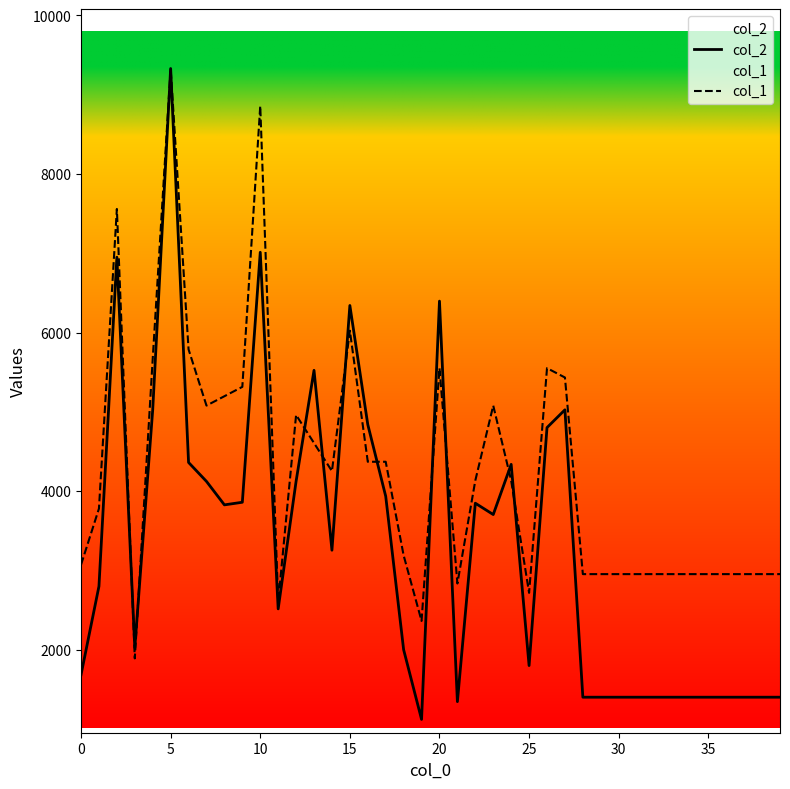

Between 31 and 29, which is larger?

31